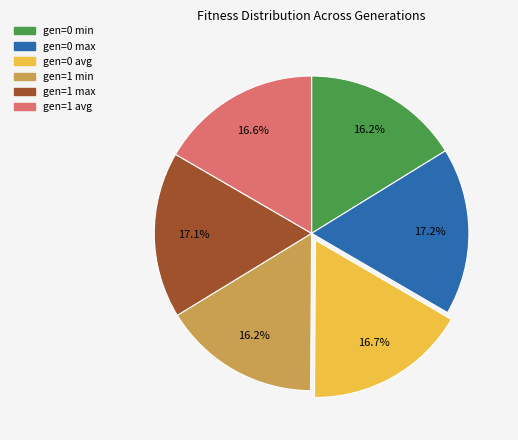

Approximately how many times larger is the value at gen=1 avg compared to gen=0 max?

1.0